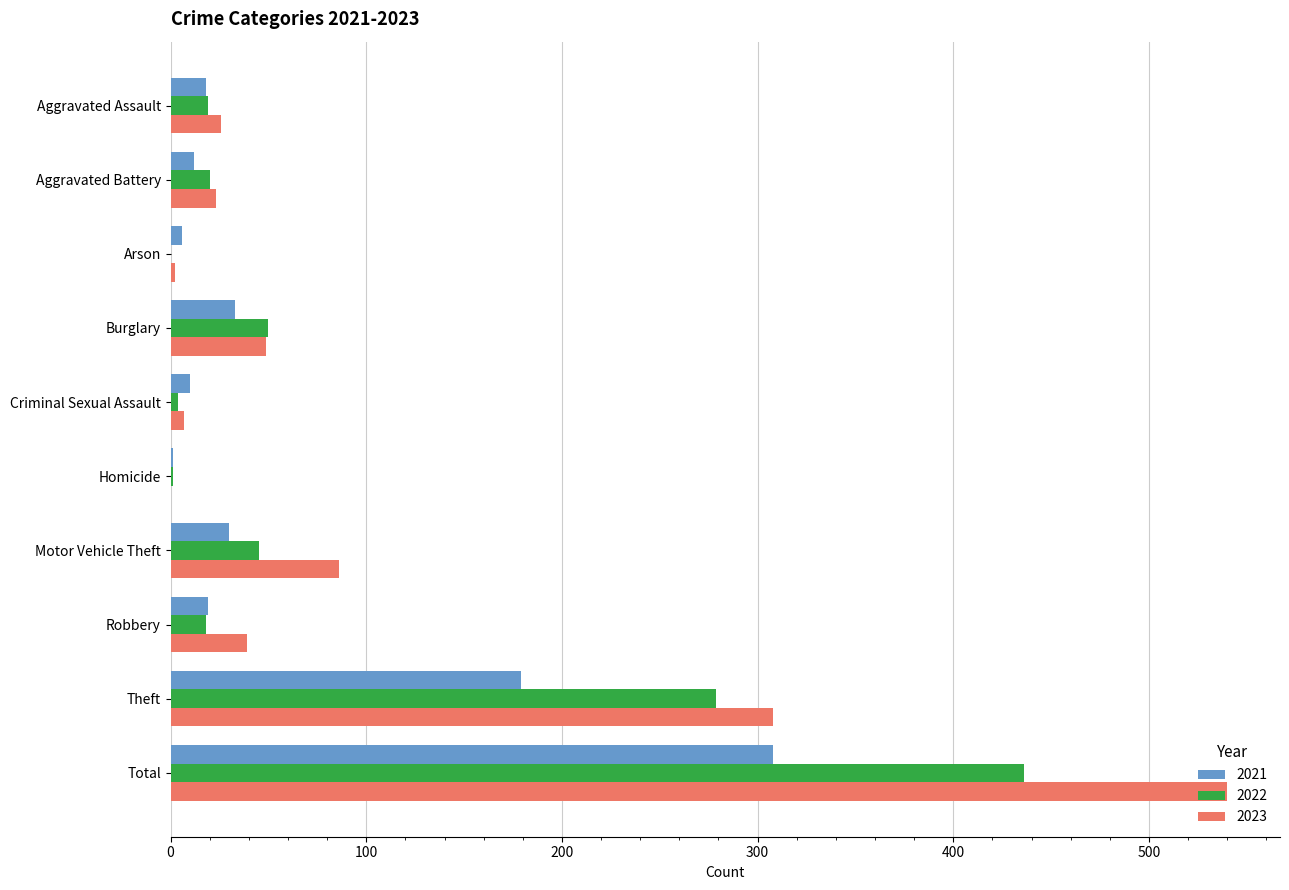

What is the maximum value shown in the chart?

540